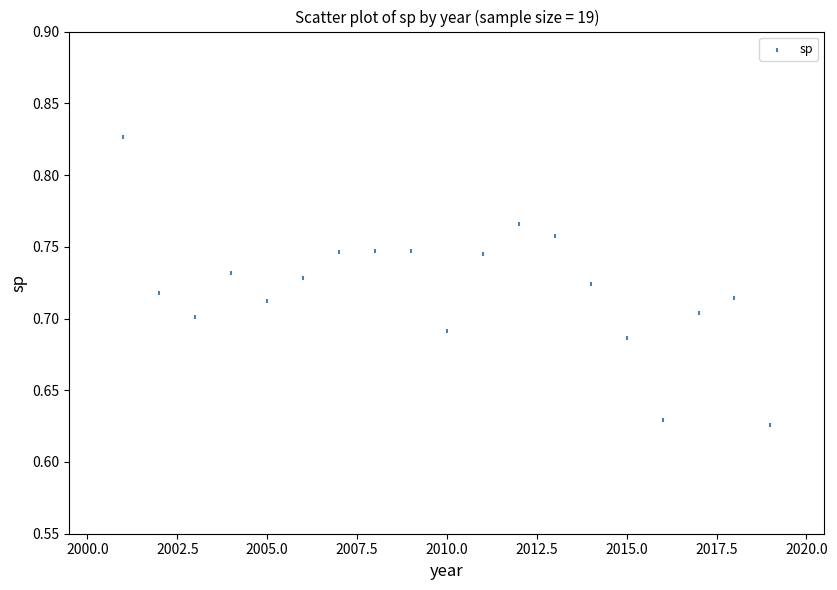

What is the range of X values (max minus min)?

18.0